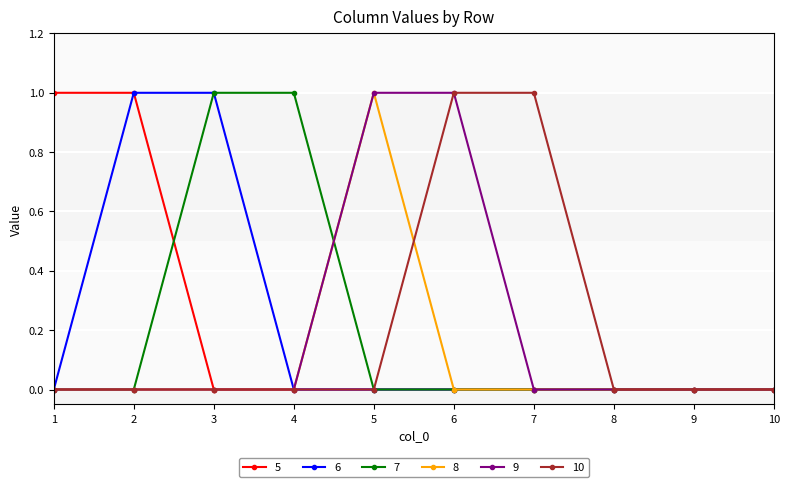

The value of 7 at 6 is 0. True or false?

True